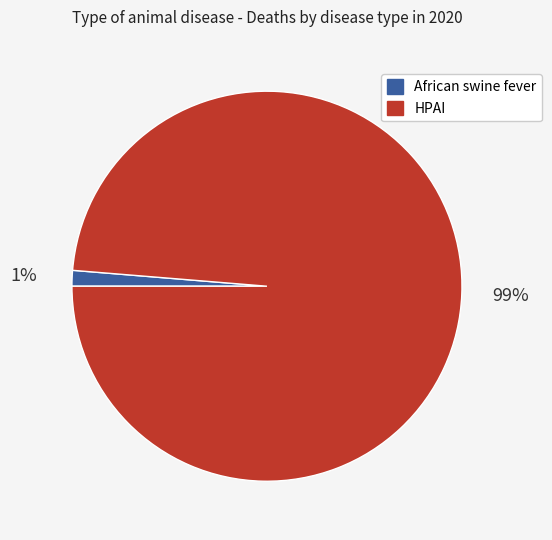

To the nearest percent, what is the average slice percentage?

50%